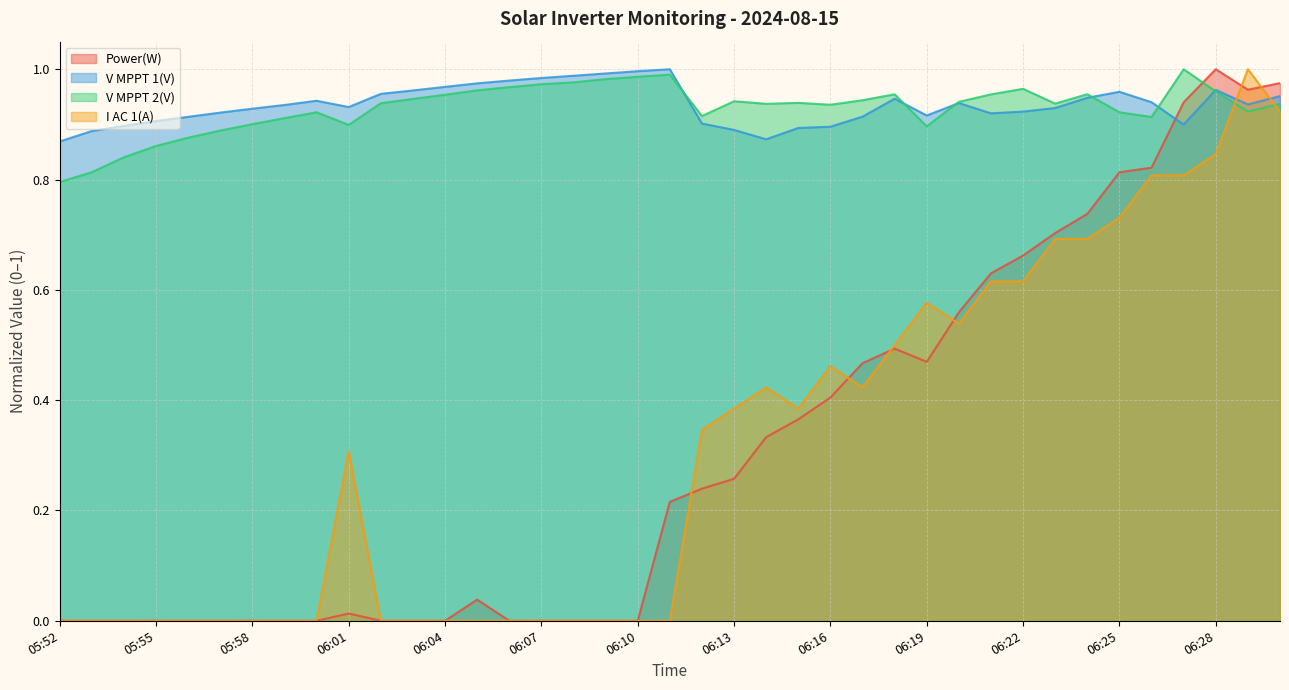

Which series has the largest total across all categories?

V MPPT 1(V)